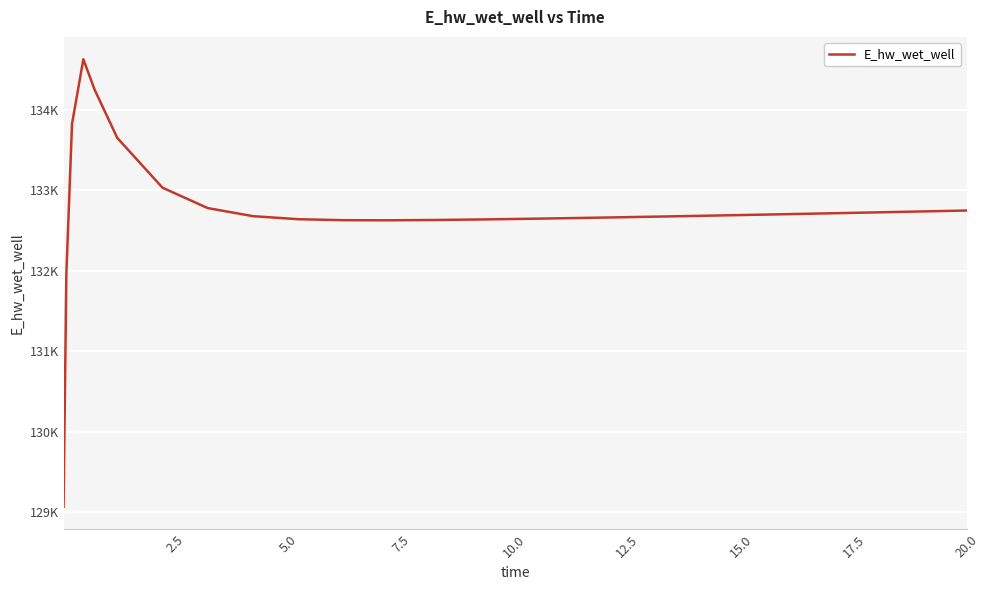

Is this an area chart (filled region under the line)?

No